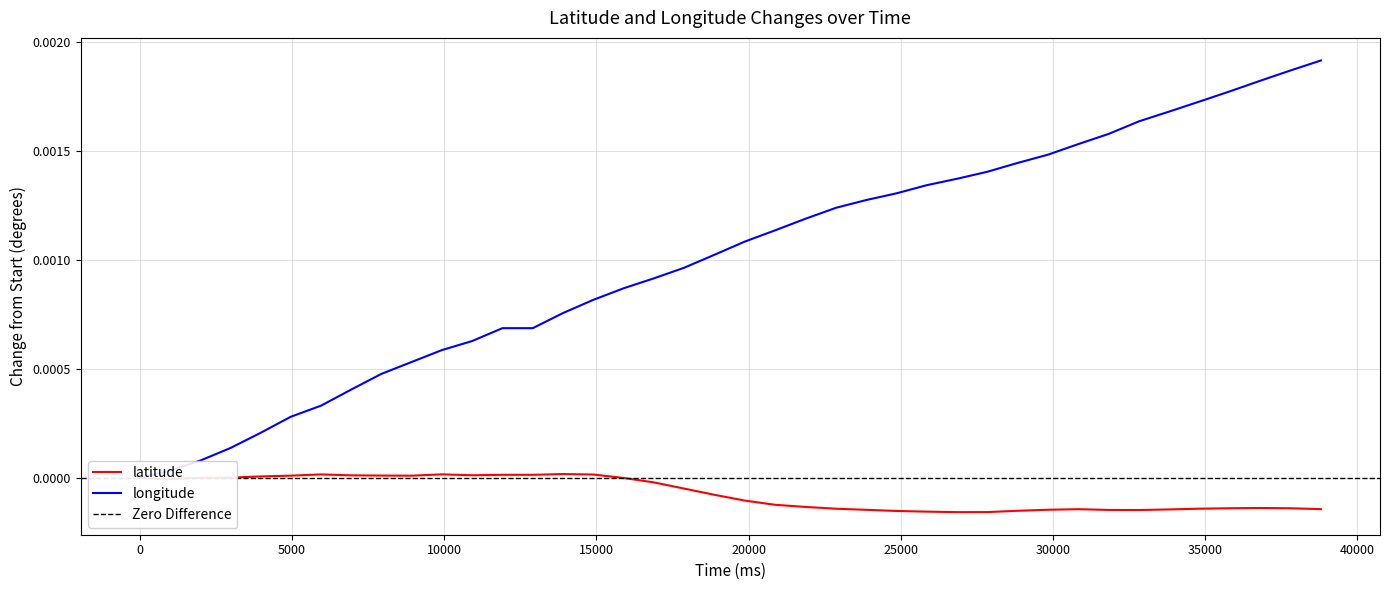

True or false: longitude has a value of 0.0 at 20000.

True